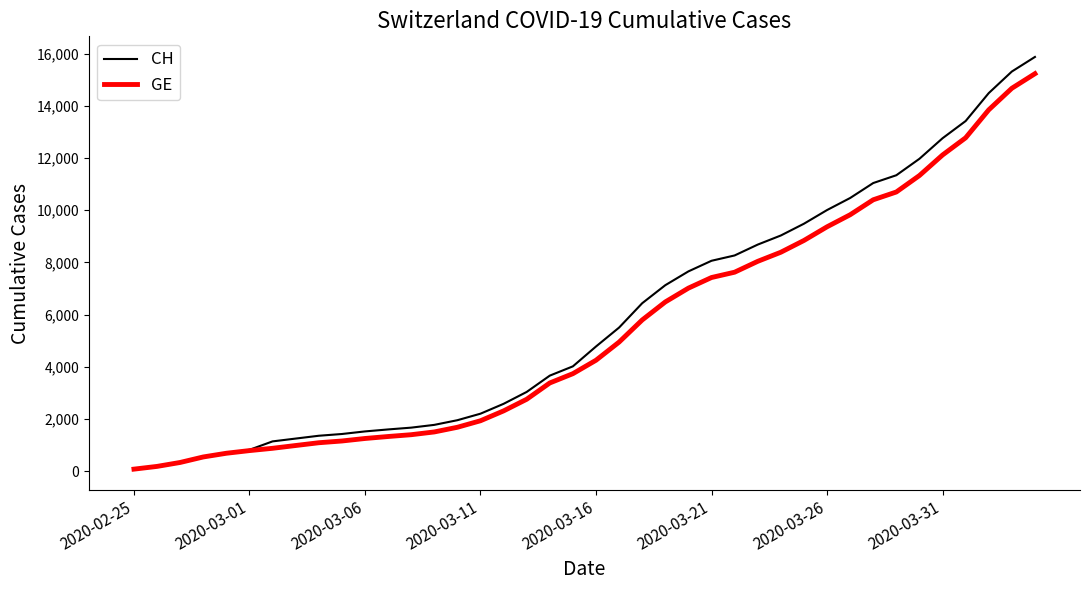

Which series has the widest spread of values?

CH